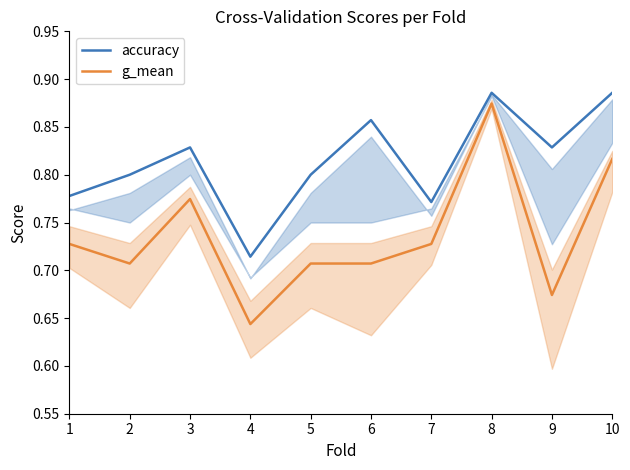

Where is the first local maximum for g_mean?

3